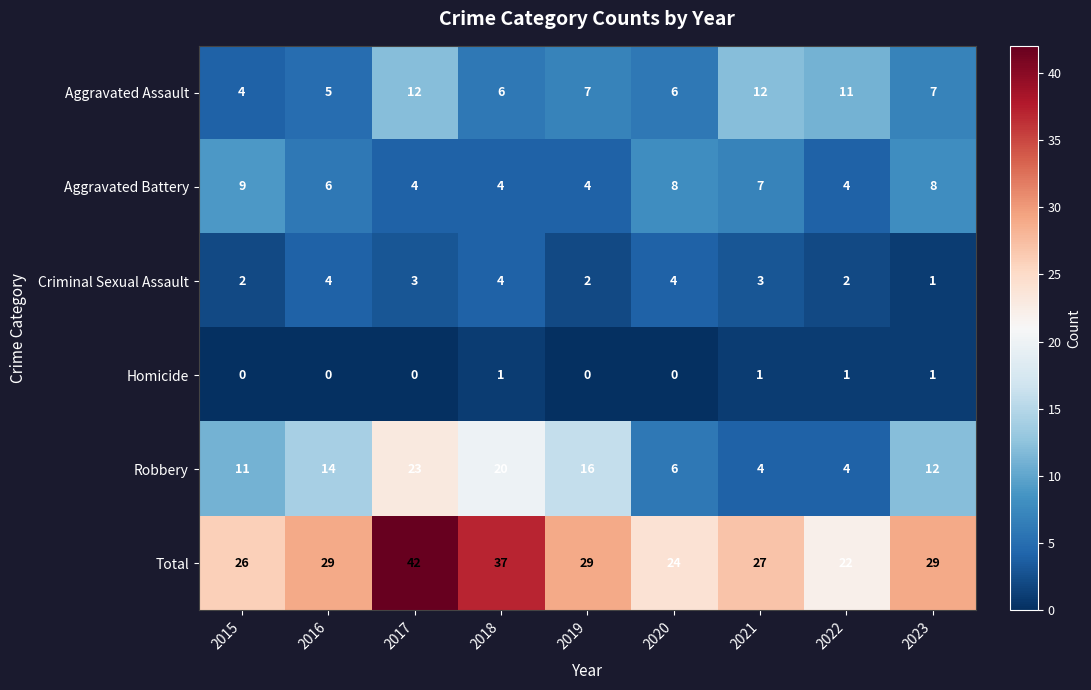

Which series has the largest total across all categories?

Total